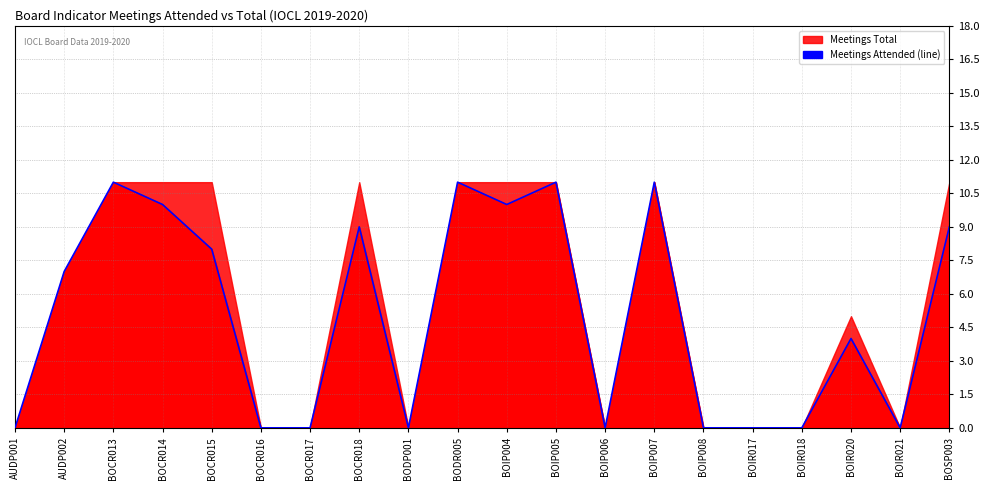

Which has a higher value, BOIP004 or BOIR020?

BOIP004